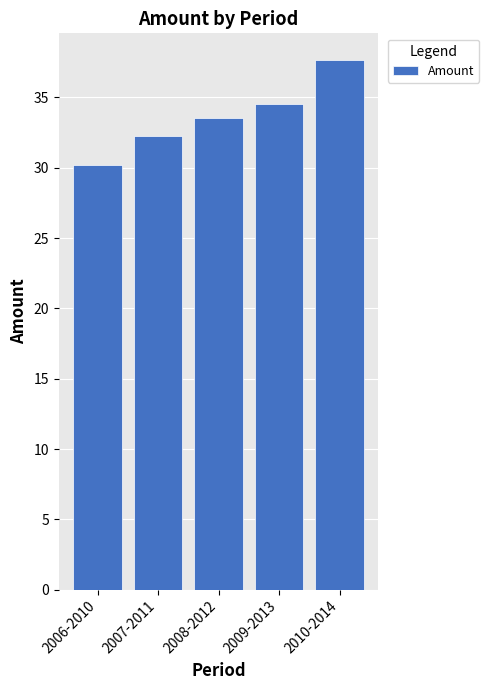

Reading left to right, extract all data points from this chart.

2006-2010=30.2	2007-2011=32.3	2008-2012=33.5	2009-2013=34.6	2010-2014=37.7